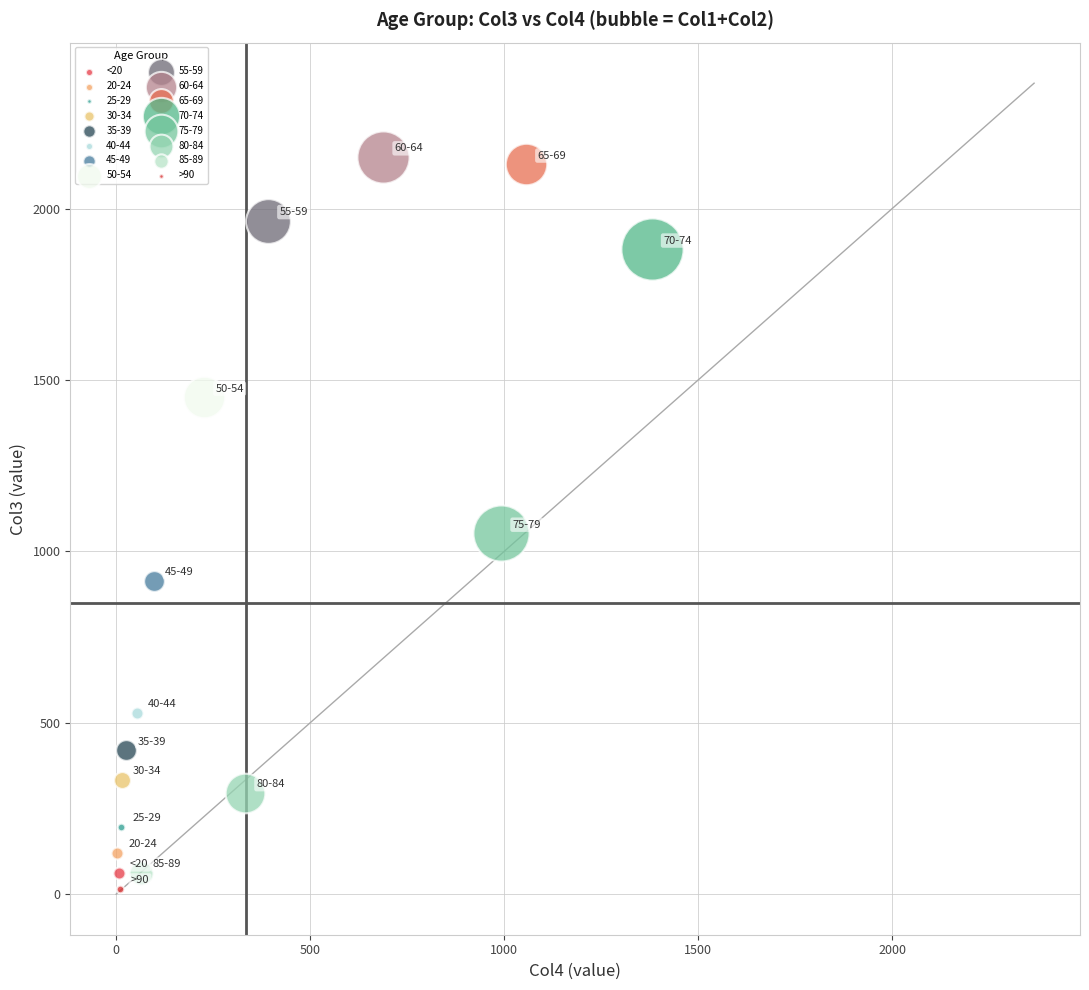

What are all the series names shown in the legend?

<20, 20-24, 25-29, 30-34, 35-39, 40-44, 45-49, 50-54, 55-59, 60-64, 65-69, 70-74, 75-79, 80-84, 85-89, >90